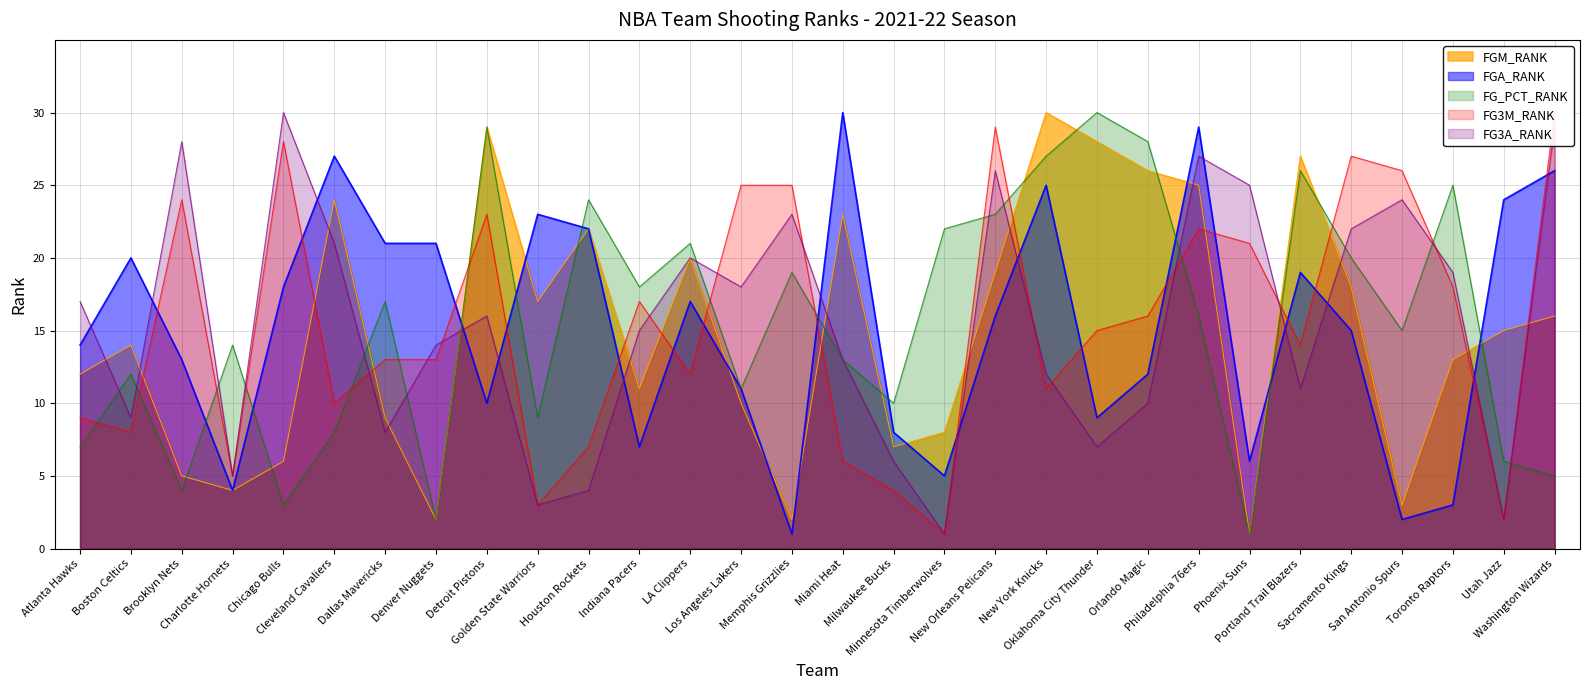

True or false: FGA_RANK has more than 1 interior local peaks.

True